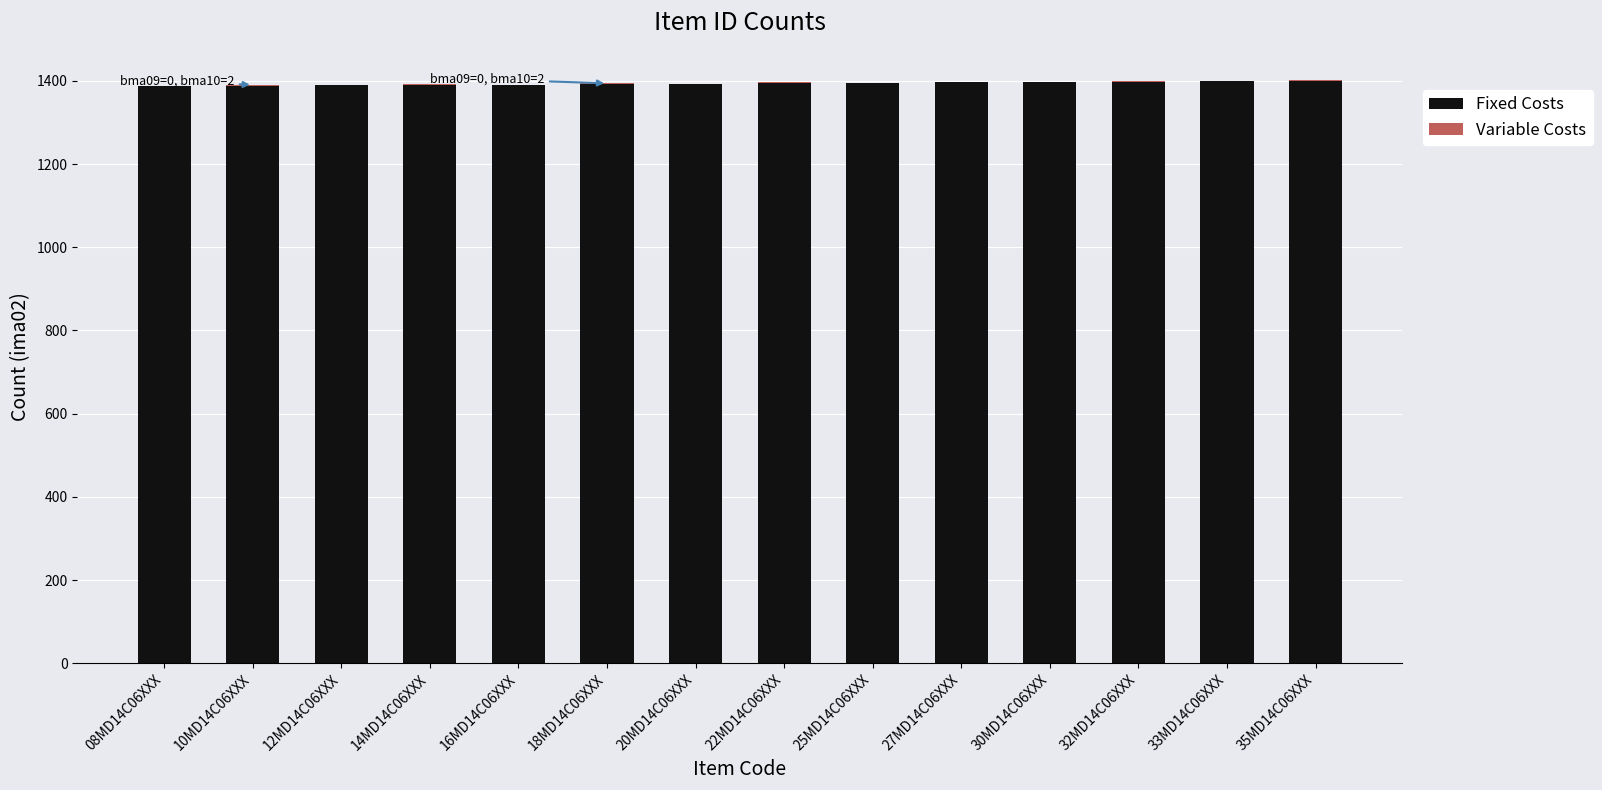

The value of Fixed Costs at 20MD14C06XXX is 1393. True or false?

True